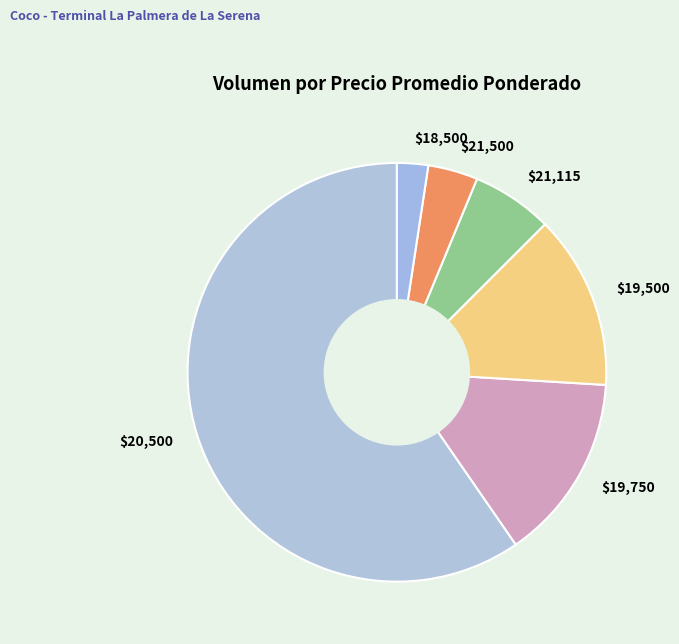

Count the number of slices in the pie.

6